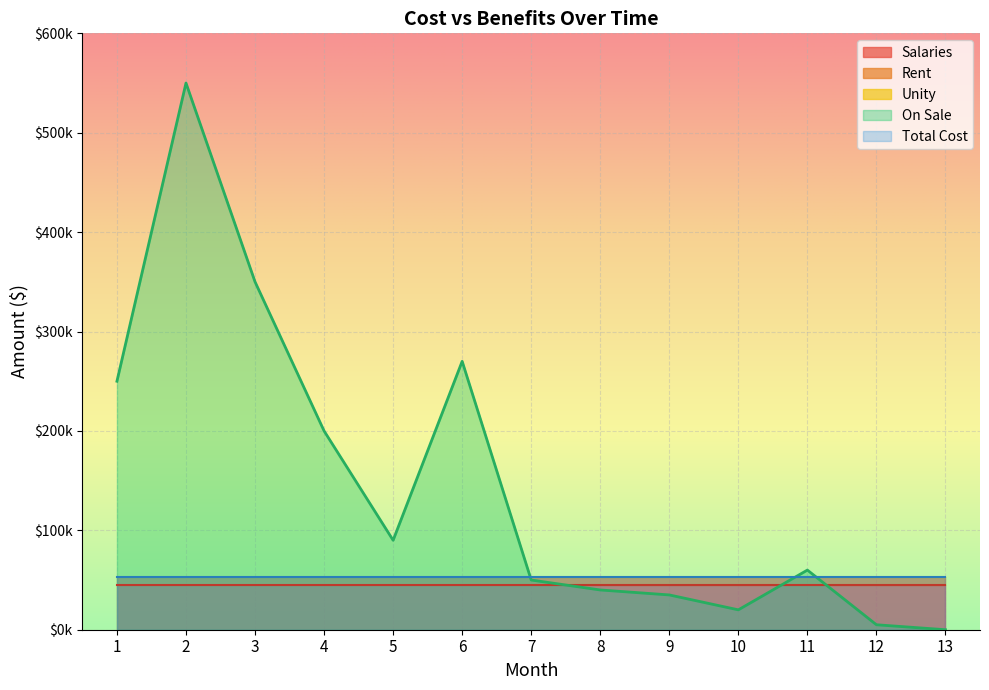

At how many categories does at least one series exceed 395089?

1